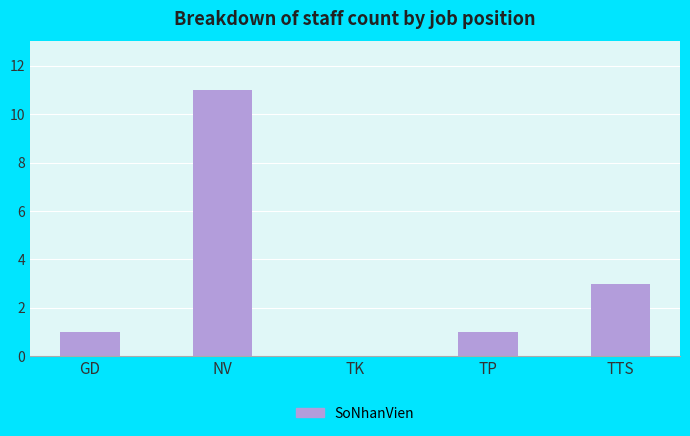

Is it true that the value at GD is 0?

False